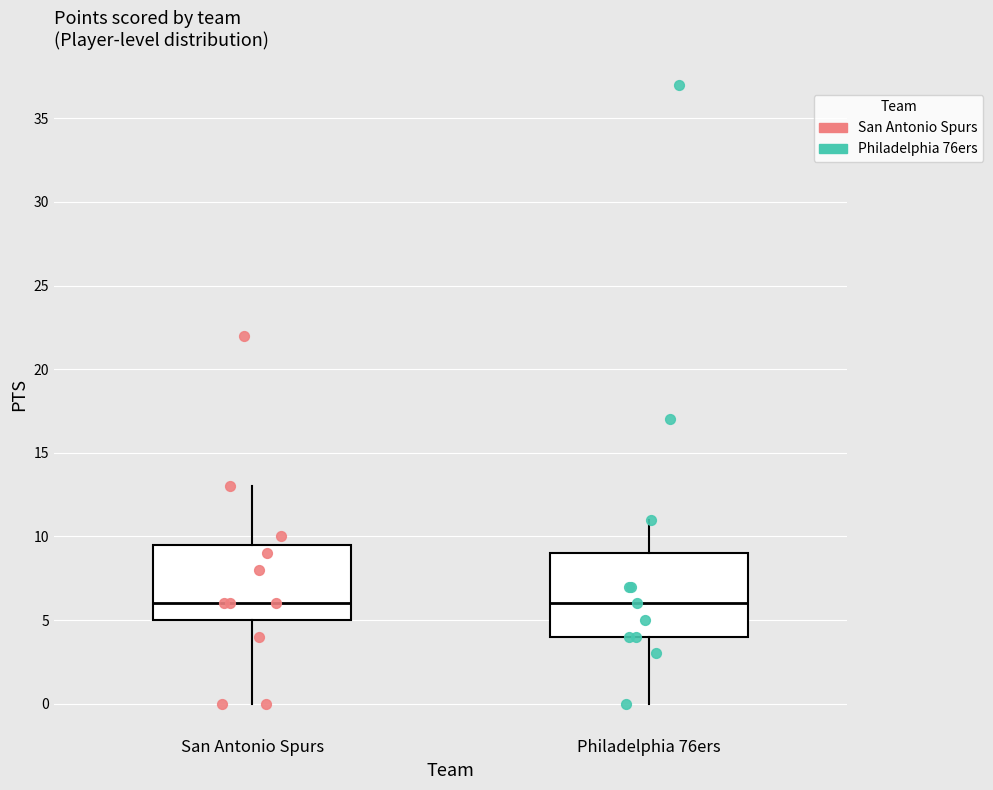

Reading left to right, read every box against the y-axis: the position of its median line, the range the box covers, and the ends of its whiskers. The values are not printed on the chart, so give them approximately, as read against the axis.

San Antonio Spurs: median 6.0, box 5.0 to 9.5, whiskers 0.0 to 13.0
Philadelphia 76ers: median 6.0, box 4.0 to 9.0, whiskers 0.0 to 11.0